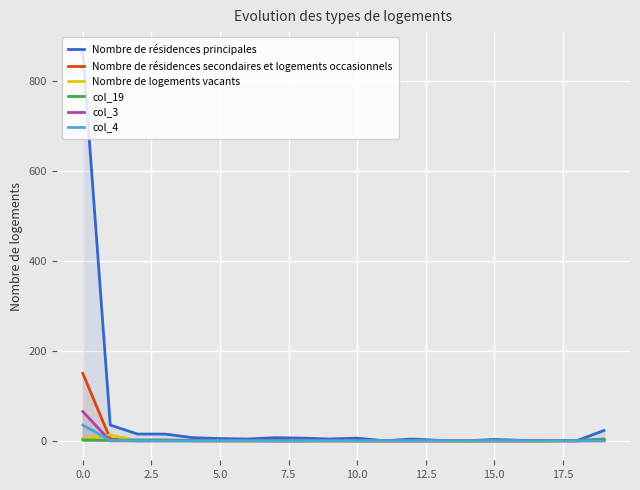

At which category is the sum across all series the highest?

0.0